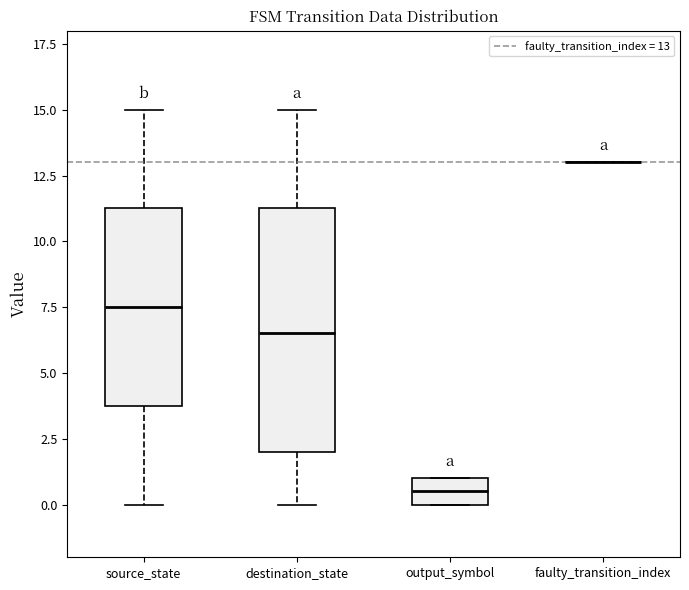

Reading left to right, read every box against the y-axis: the position of its median line, the range the box covers, and the ends of its whiskers. The values are not printed on the chart, so give them approximately, as read against the axis.

source_state: median 7.5, box 4.0 to 11.5, whiskers 0.0 to 15.0
destination_state: median 6.5, box 2.0 to 11.5, whiskers 0.0 to 15.0
output_symbol: median 0.5, box 0.0 to 1.0, whiskers 0.0 to 1.0
faulty_transition_index: box collapsed to a line at 13.0, whiskers 13.0 to 13.0